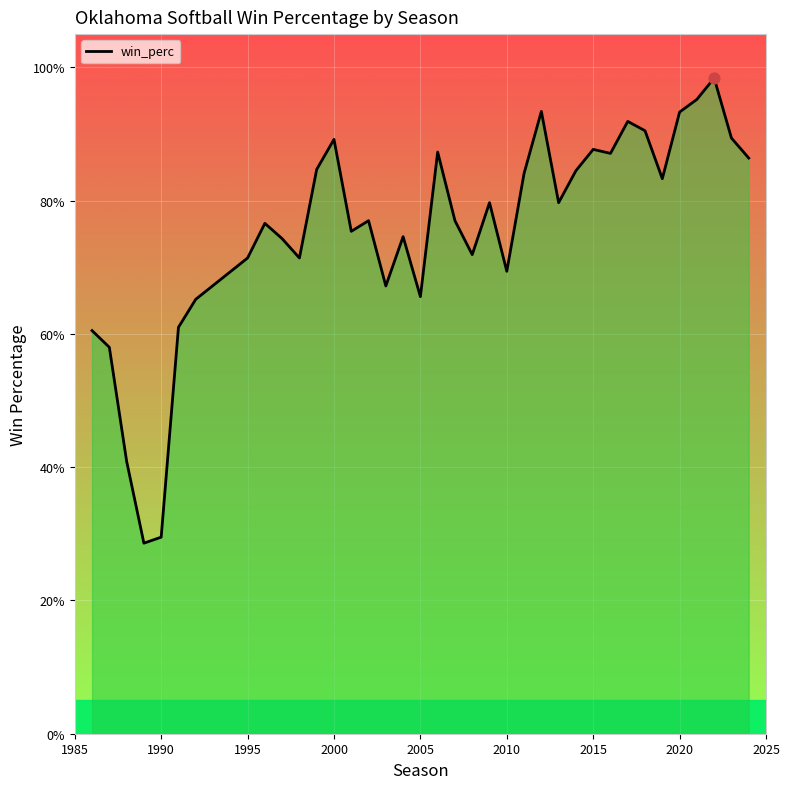

Does the chart have visible grid lines?

Yes